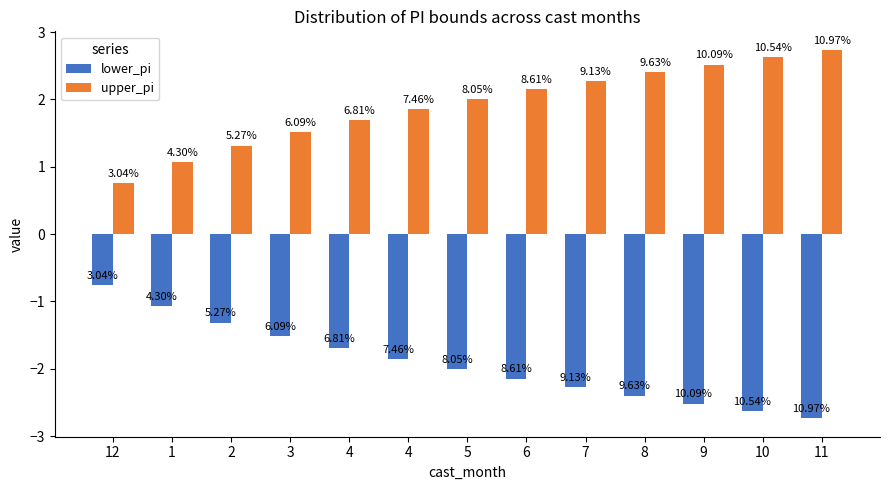

How many bars are there in total?

26